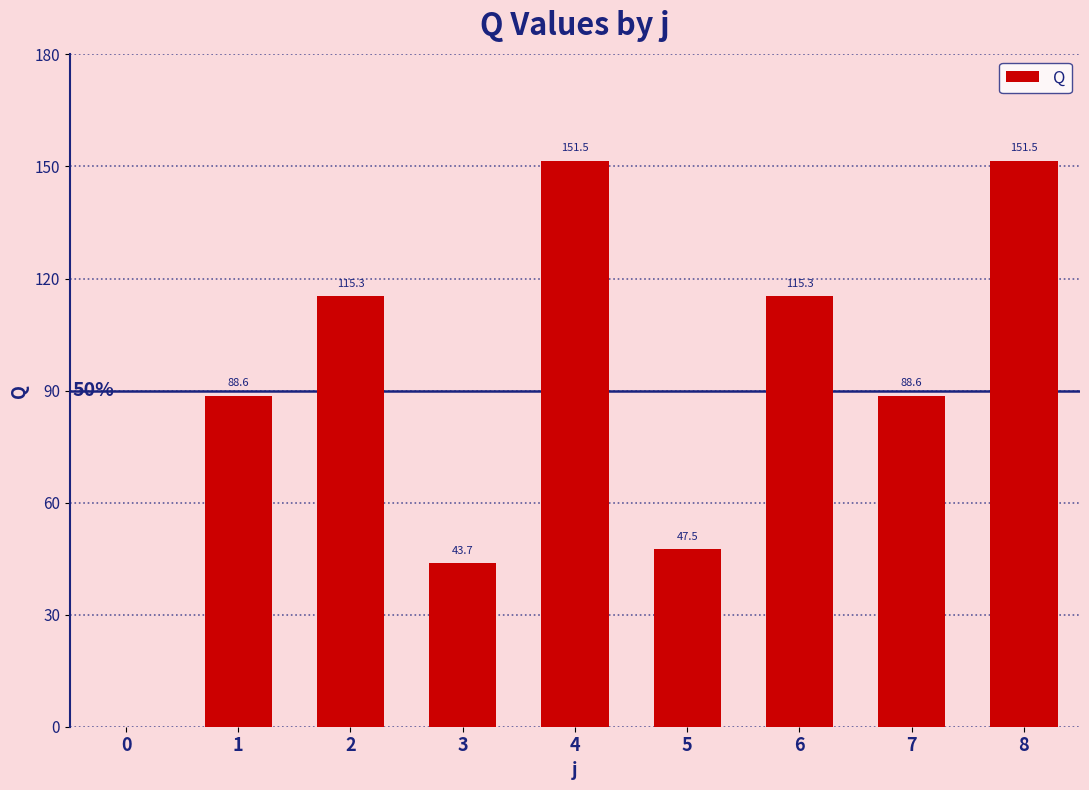

True or false: the data shows 88.6 at 7.

True